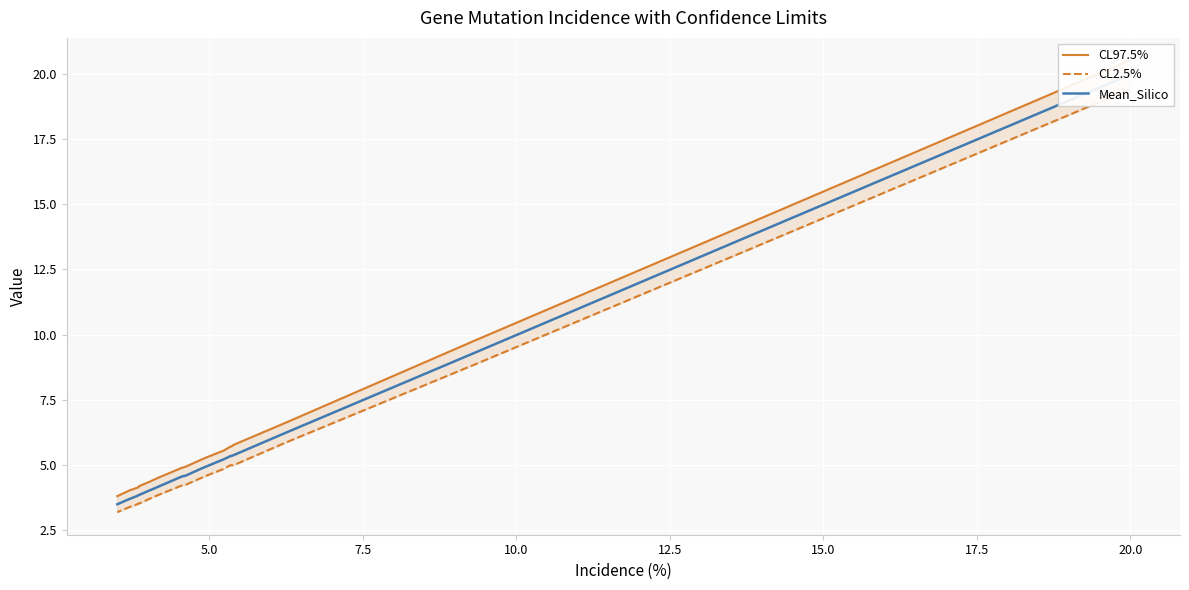

Is the value of CL2.5% at 9 greater than the value of Mean_Silico at 20.0?

No